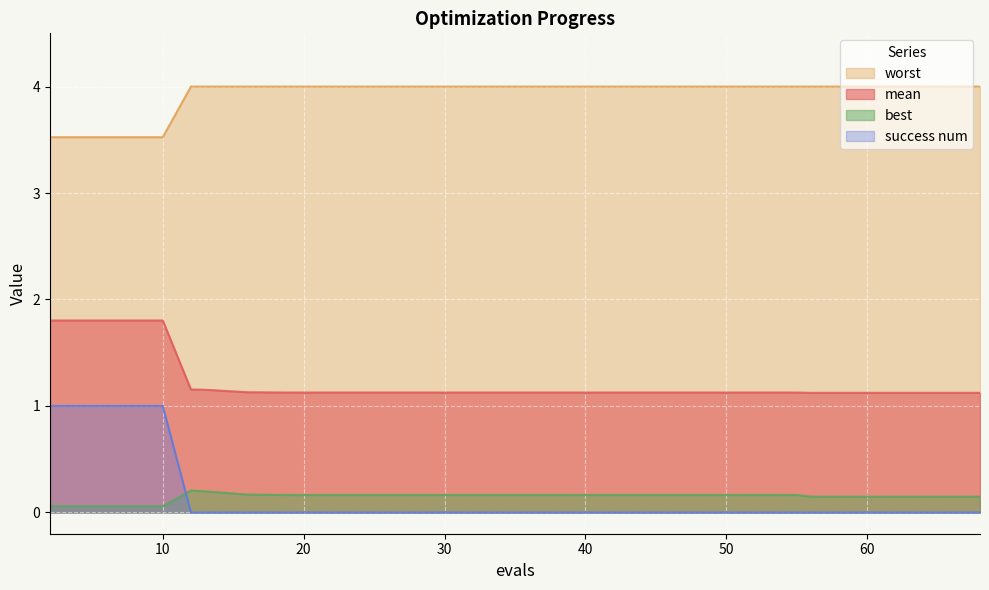

True or false: mean has a value of 1.1 at 31.

True